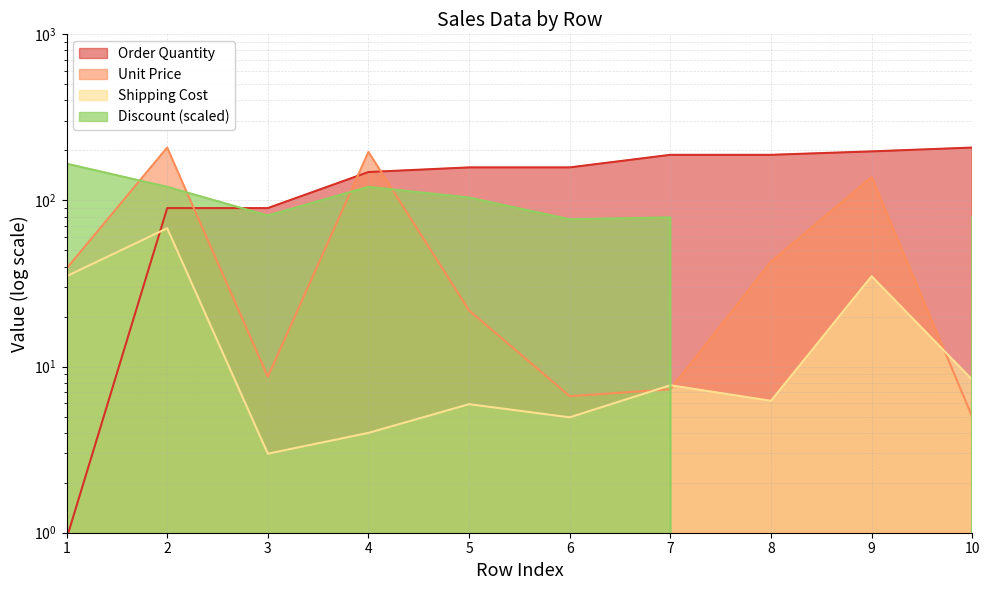

Is the value of Shipping Cost at 2 greater than the value of Order Quantity at 4?

No